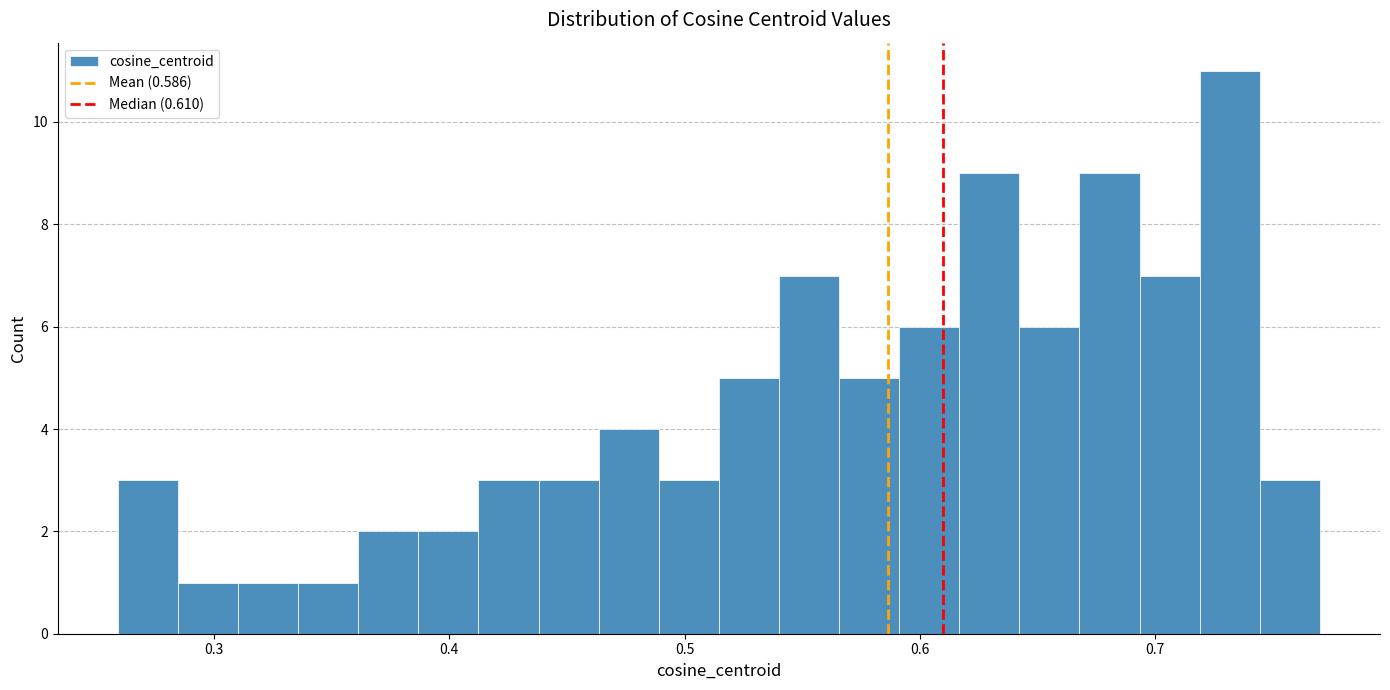

Around what value on the x-axis is the tallest bar? Give the approximate position of its centre, as read against the axis.

0.73